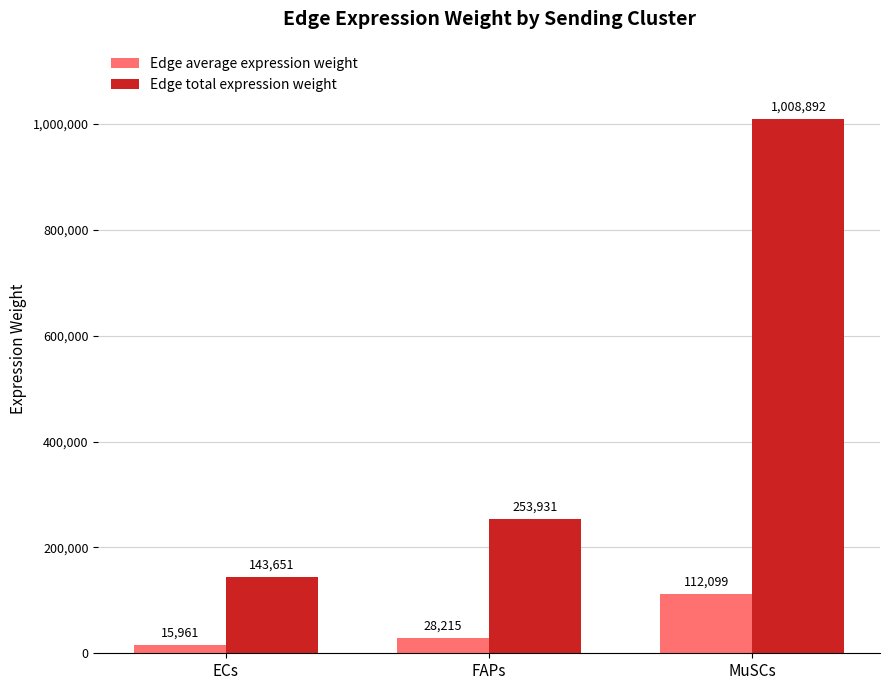

What are all the series names shown in the legend?

Edge average expression weight, Edge total expression weight